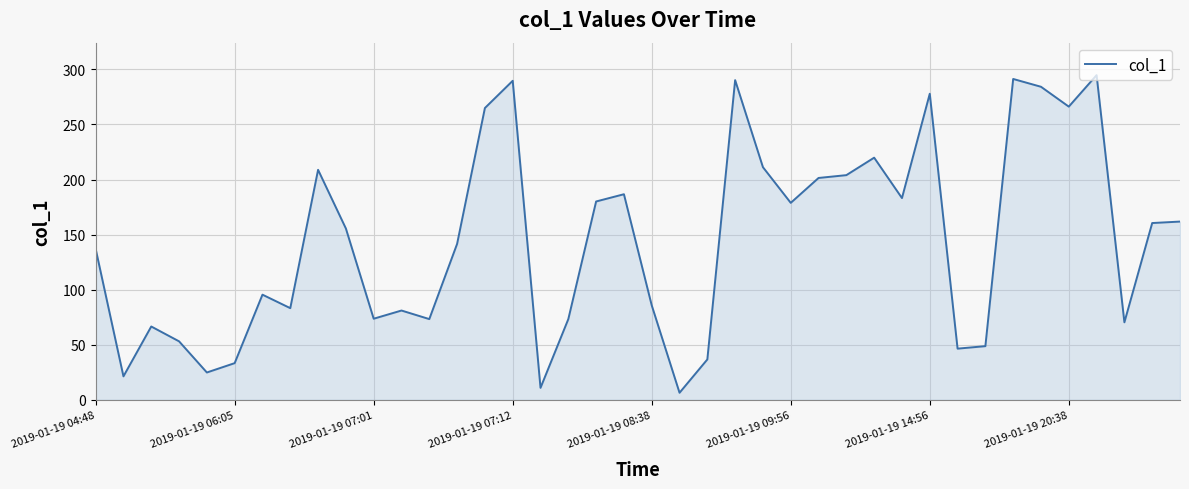

What is the maximum value shown in the chart?

294.8